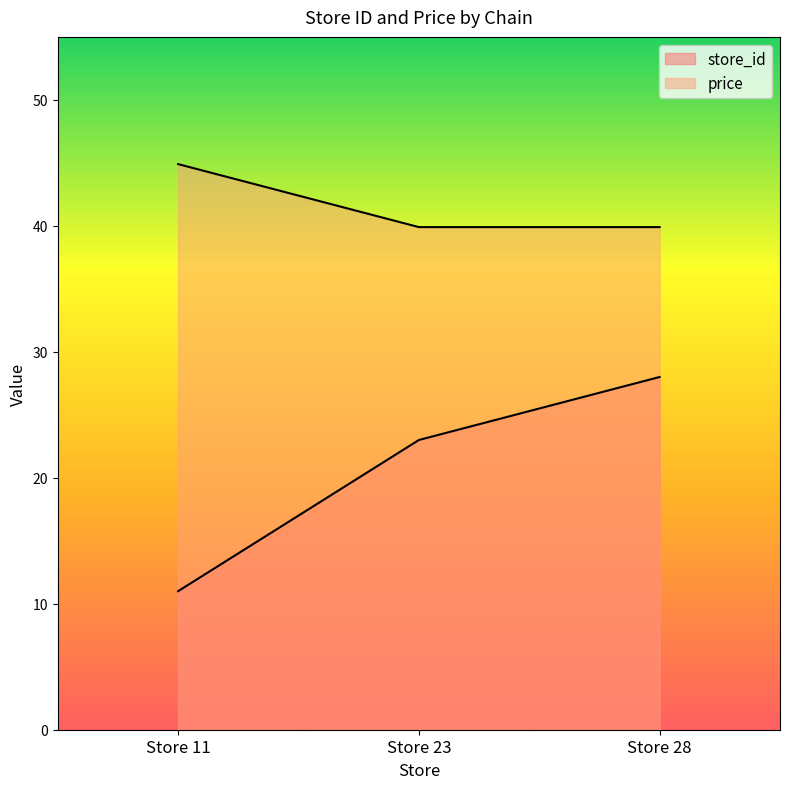

Where is store_id nearest to the value 19?

Store 23